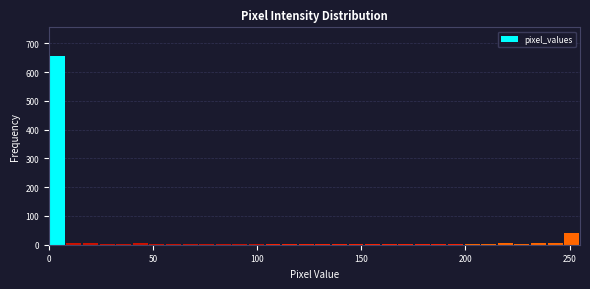

Read against the x-axis, roughly where is the centre of the tallest bar?

5